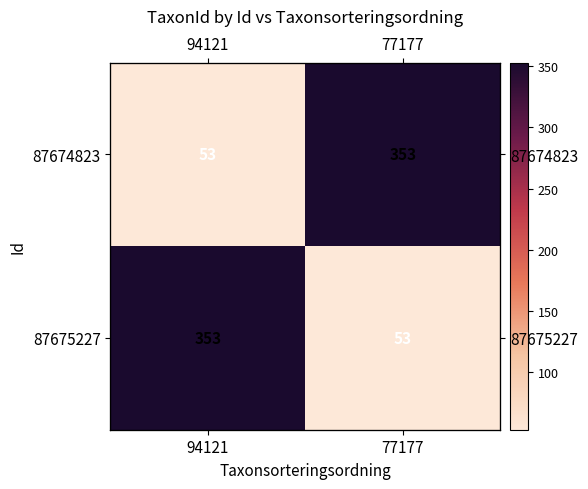

The value of 87675227 at 77177 is 20. True or false?

False